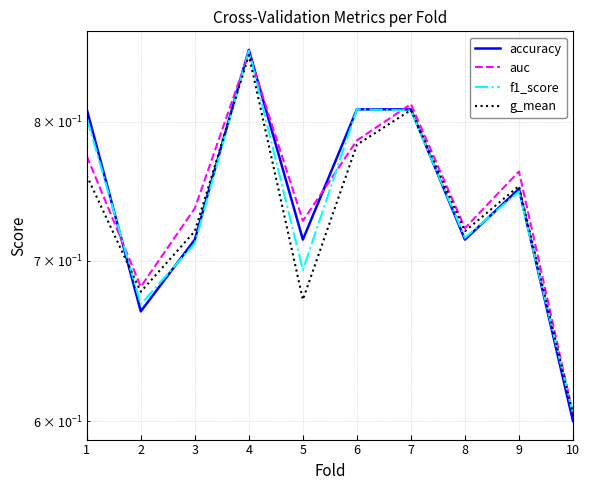

At how many categories does at least one series exceed 0?

10